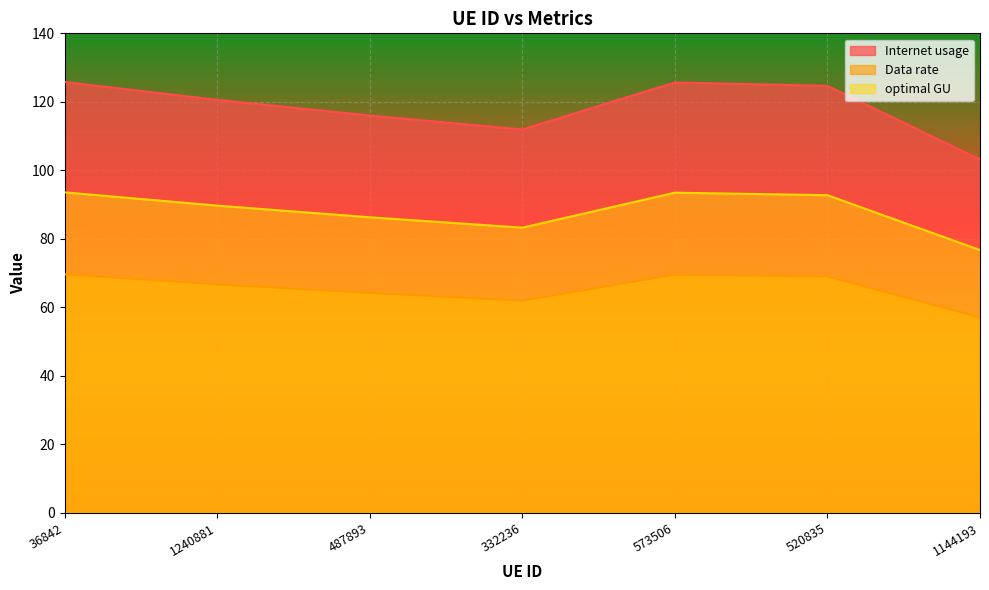

Does the chart display data point markers on the line(s)?

No